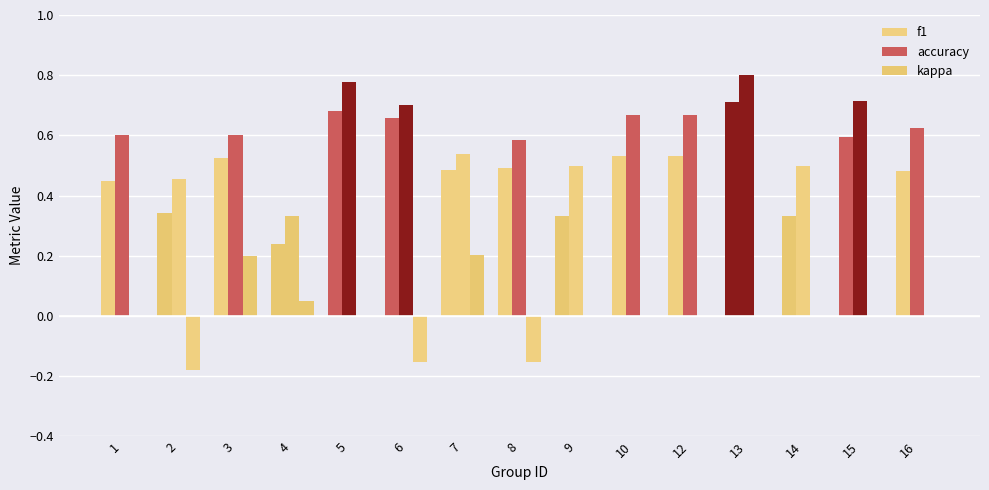

Which series has the largest range (max minus min)?

f1